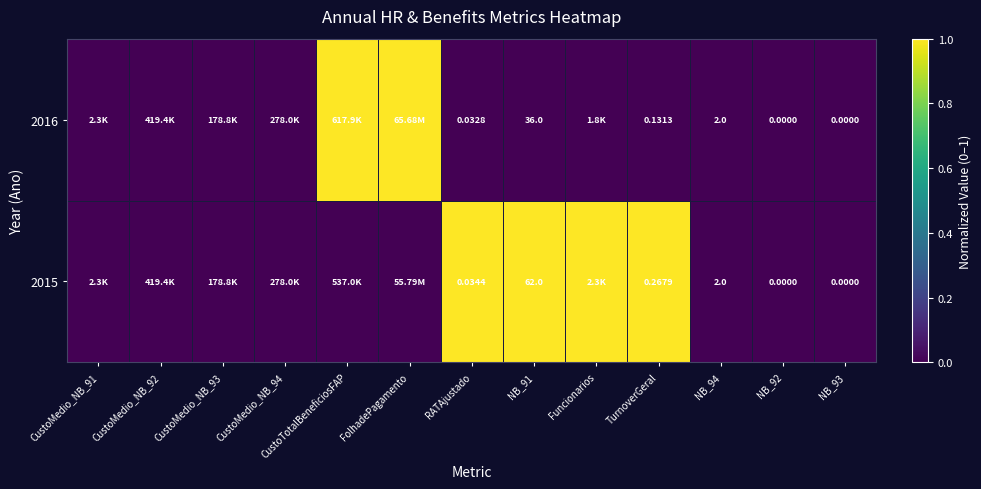

List the series in order of their overall mean, lowest first.

2016, 2015